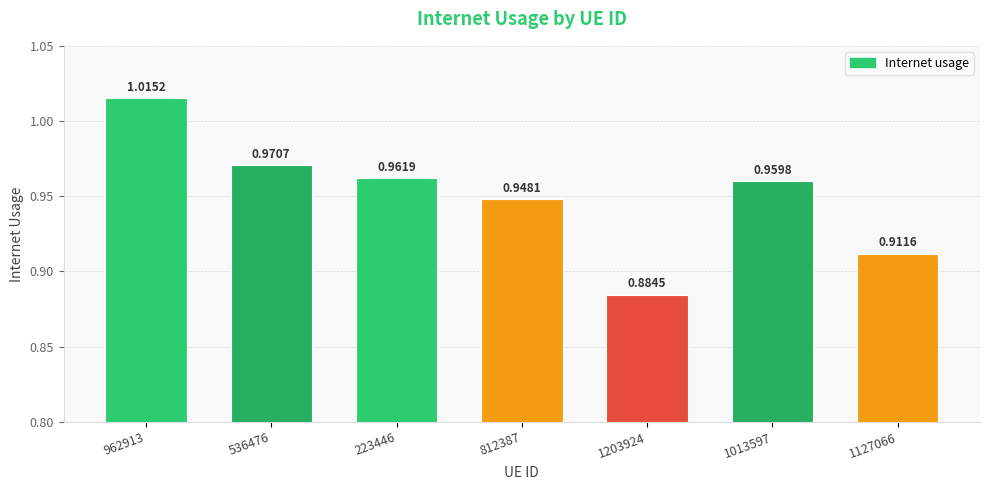

List the labels in order of value, smallest first.

1203924, 1127066, 812387, 1013597, 223446, 536476, 962913